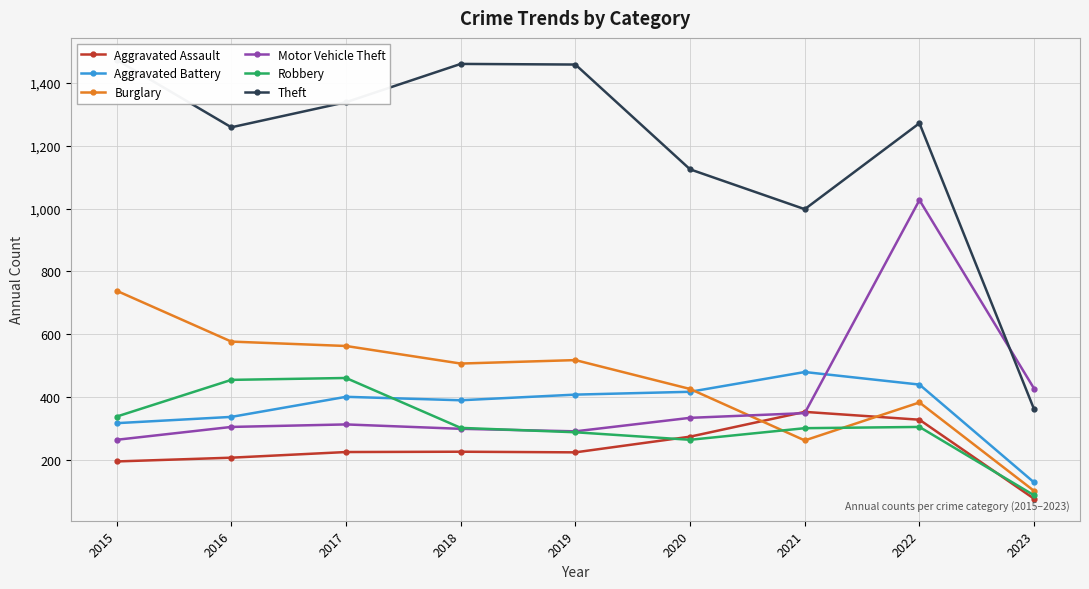

What is the smallest value displayed?

75